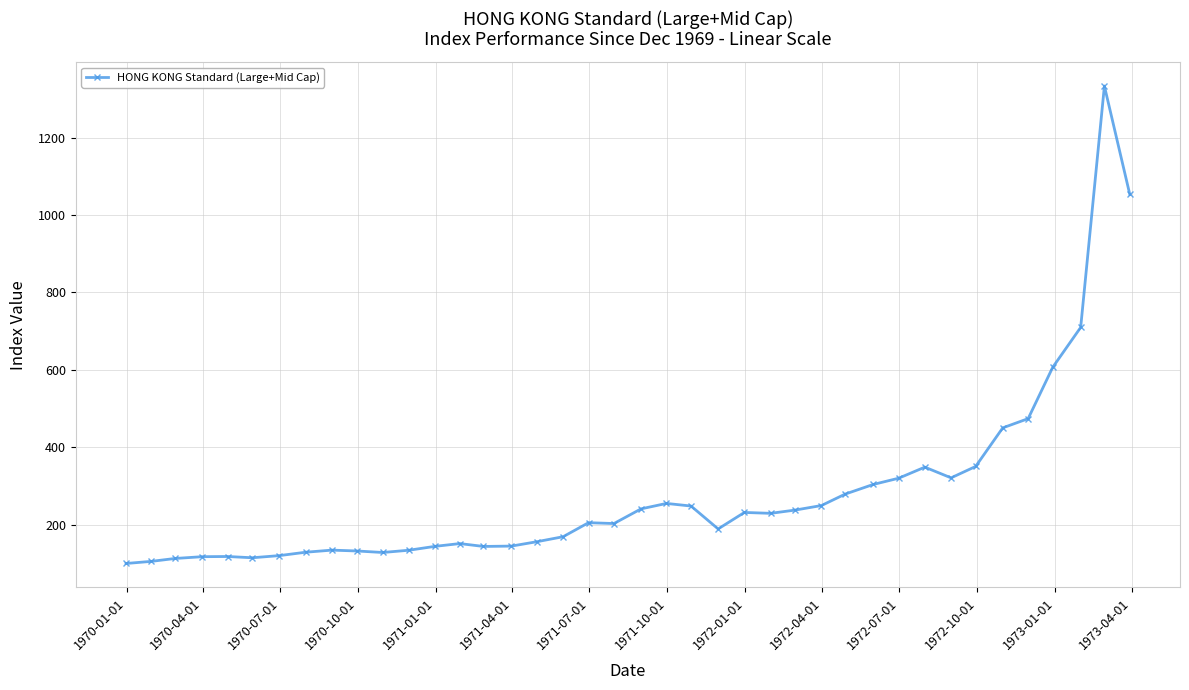

Count the number of values greater than 205.

20